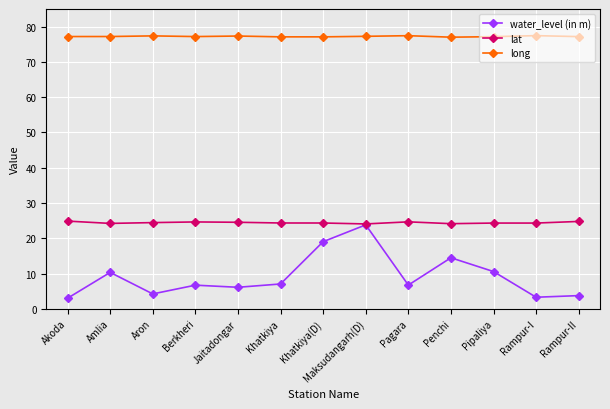

True or false: water_level (in m) and long intersect in this chart.

False